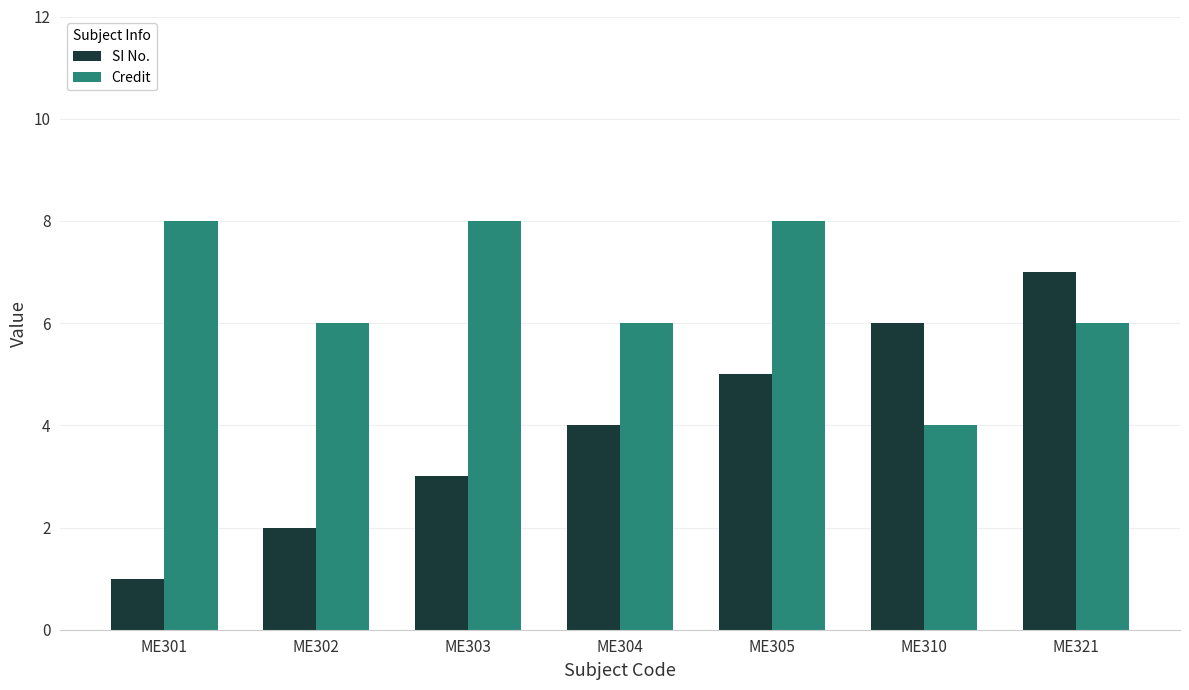

What is the value of the Credit bar at the 2nd from the left?

6